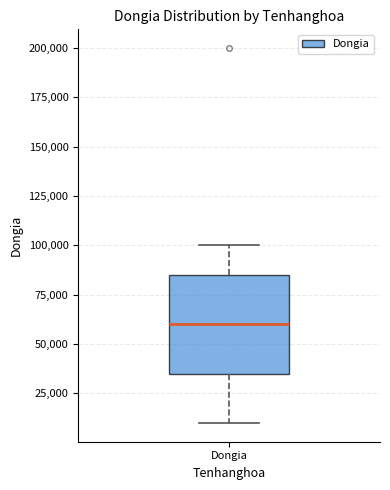

Transcribe this box plot: give where the median line is, the range the box spans, and where the two whiskers end, as read against the y-axis. The values are not printed on the chart, so give them approximately, as read against the axis.

median 60000, box 35000 to 85000, whiskers 10000 to 100000